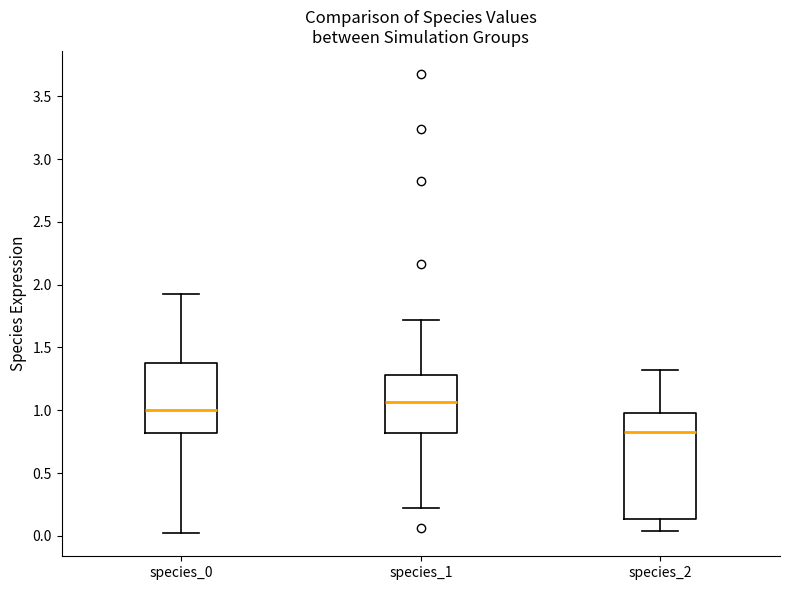

Where does the lower whisker of the box for species_0 end on the y-axis? The values are not printed on the chart, so give them approximately, as read against the axis.

0.00